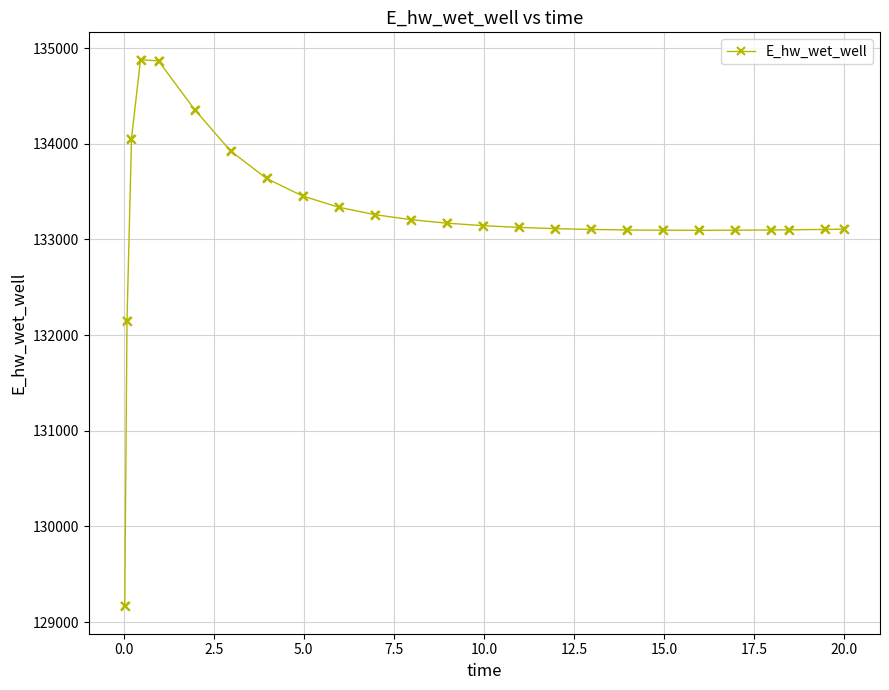

True or false: the data has more than 0 interior local peaks.

True